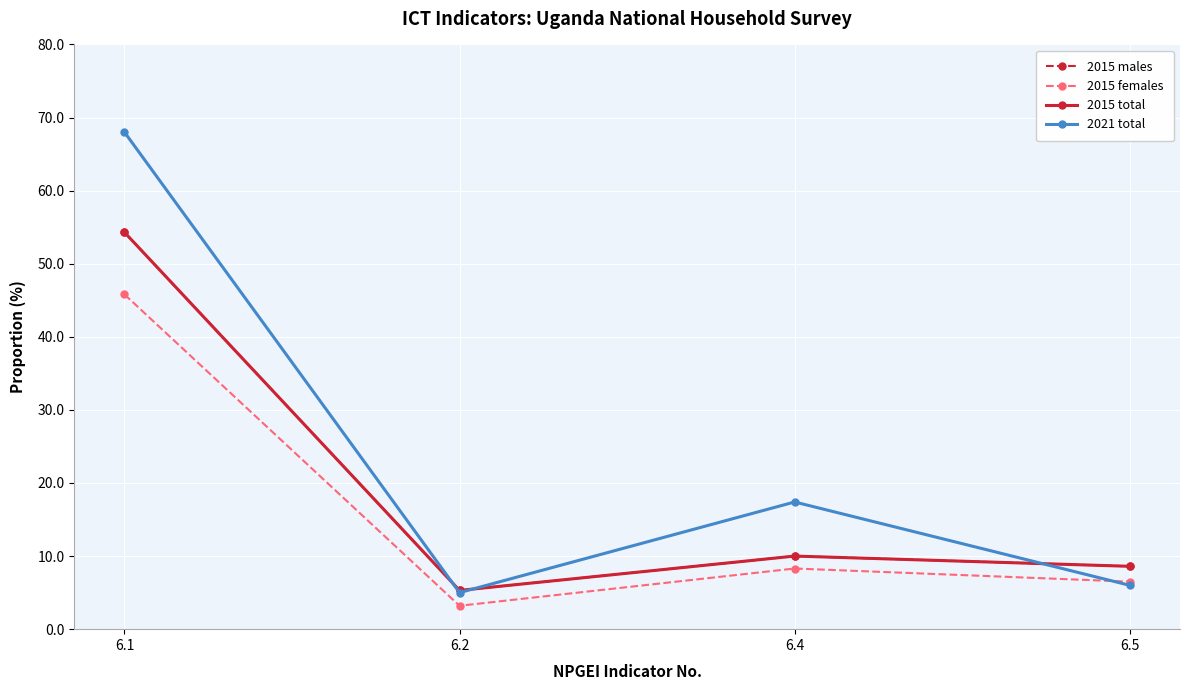

Reading left to right, what are all the values shown in this chart?

2015 males: 6.1=54.3	6.2=5.3	6.4=10.0	6.5=8.6
2015 females: 6.1=45.8	6.2=3.2	6.4=8.3	6.5=6.5
2015 total: 6.1=54.3	6.2=5.3	6.4=10.0	6.5=8.6
2021 total: 6.1=68.0	6.2=5.0	6.4=17.4	6.5=6.0